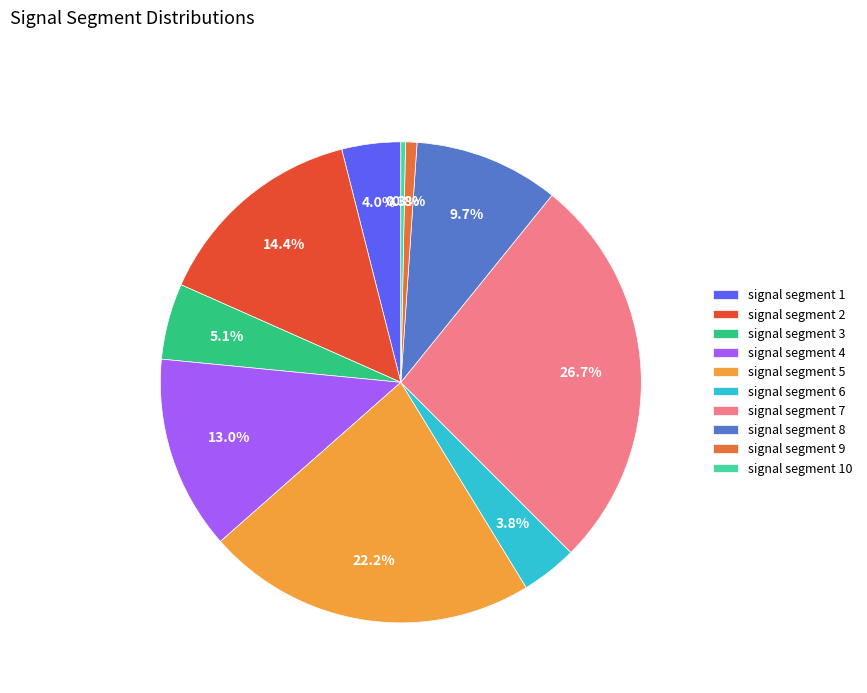

Is it true that signal segment 1 is 4% of the pie?

True